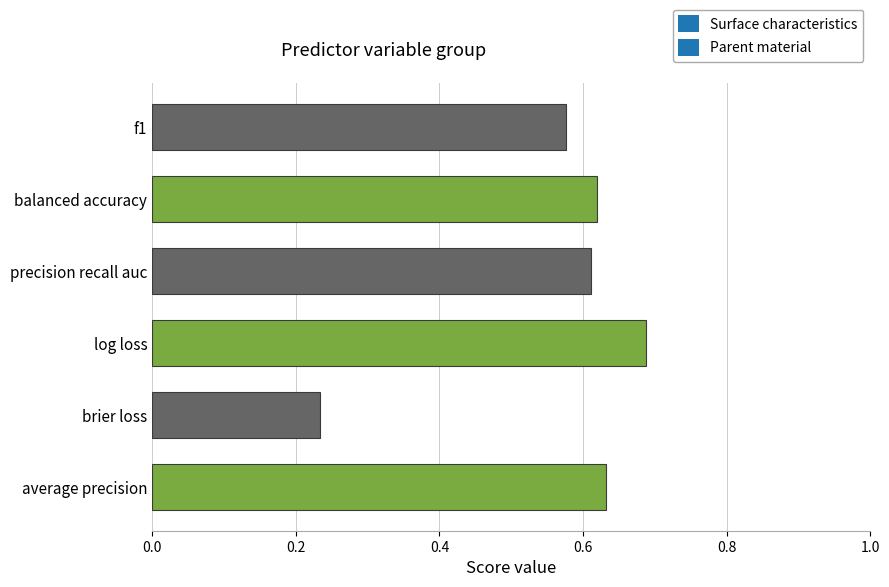

What is the sum of the values at balanced accuracy and log loss?

1.3